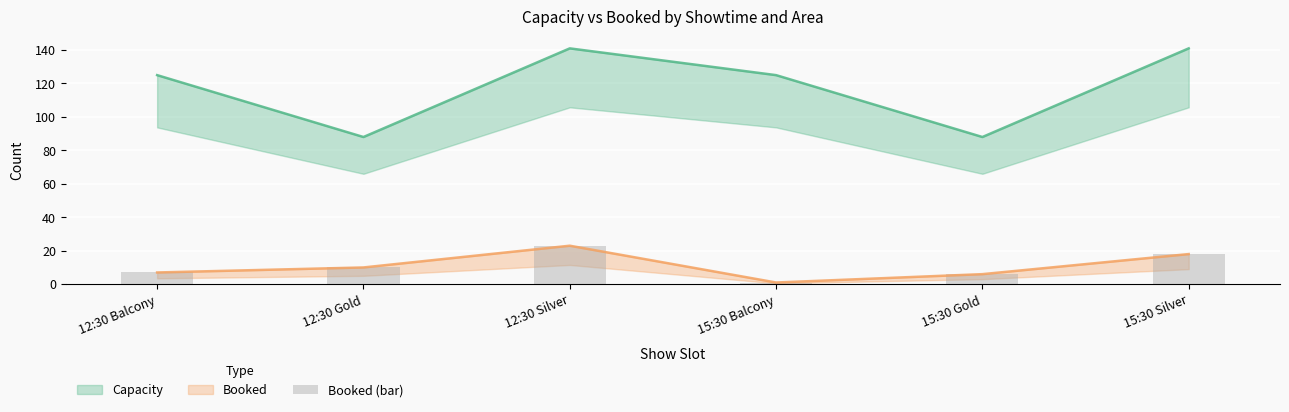

What is the label of the 6th bar from the left?

15:30 Silver